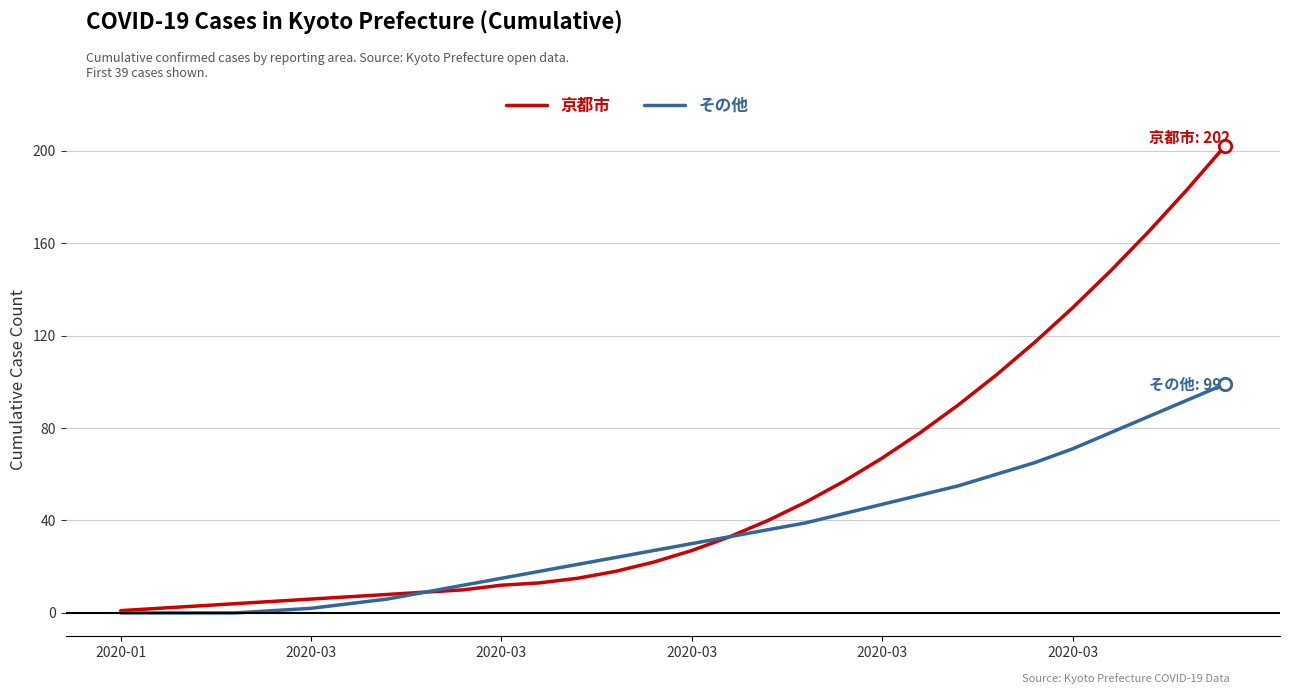

Which series has the largest total across all categories?

京都市